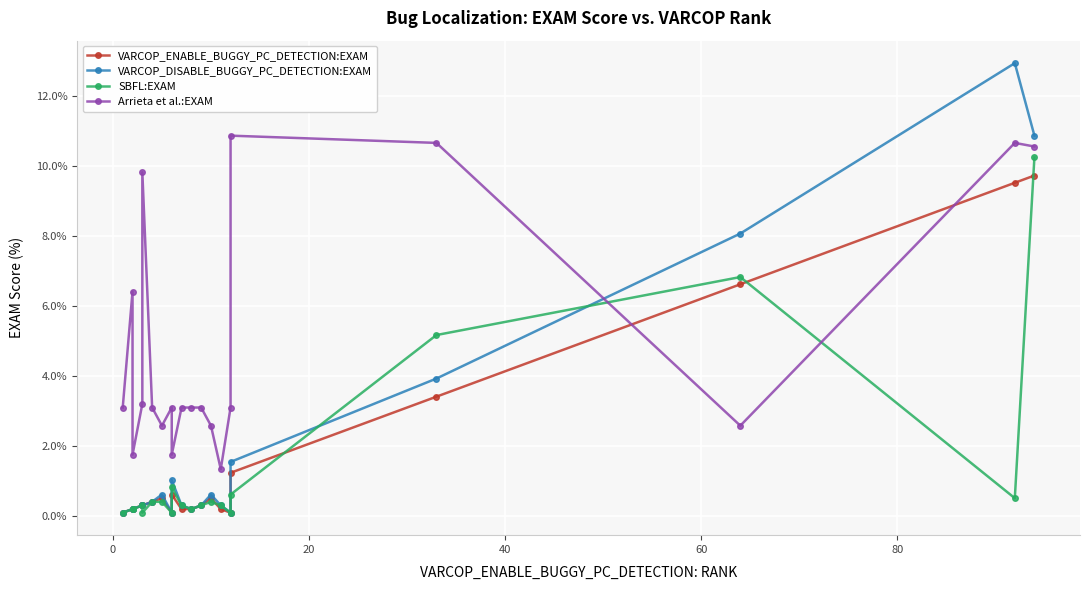

How many data points in Arrieta et al.:EXAM are less than 3?

6